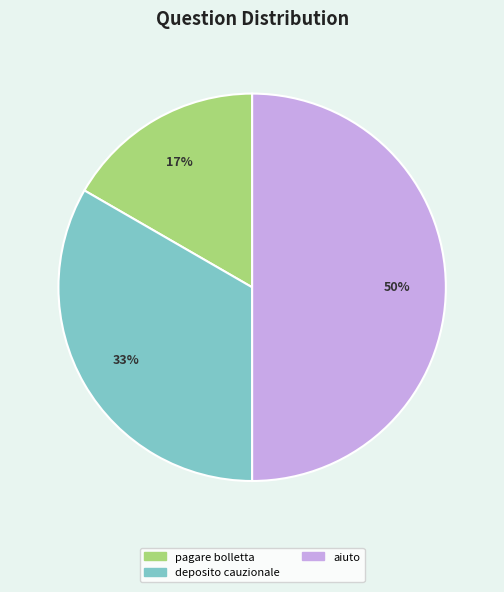

Which has a higher value, aiuto or deposito cauzionale?

aiuto